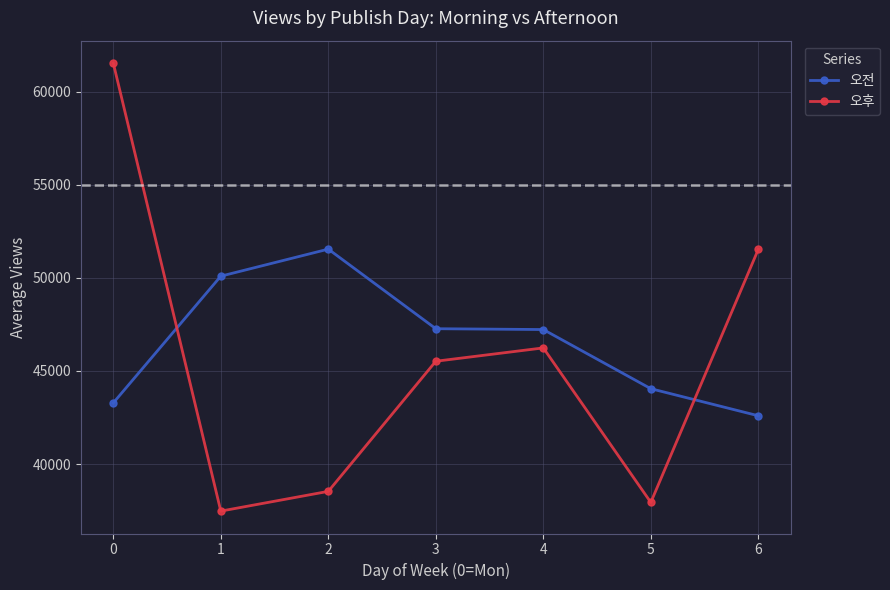

The value of 오후 at 6 is 89533.5. True or false?

False